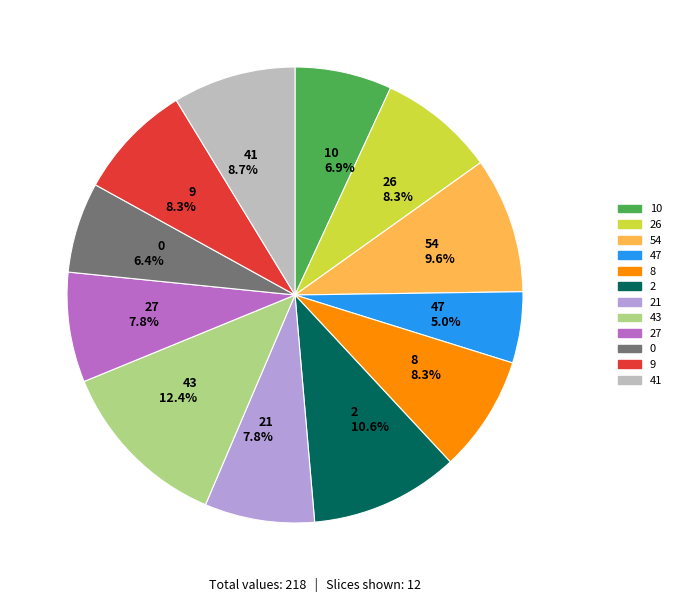

Between 43 12.4% and 47 5.0%, which is larger?

43 12.4%